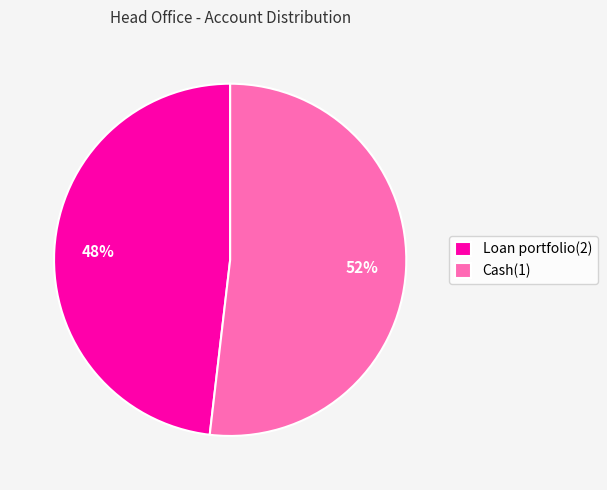

What is the smallest slice in the pie chart?

Loan portfolio(2)